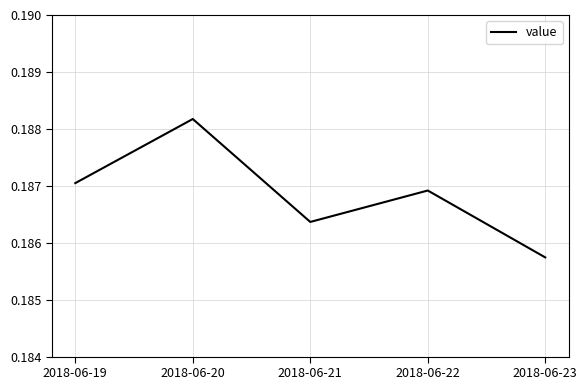

Is this an area chart (filled region under the line)?

No